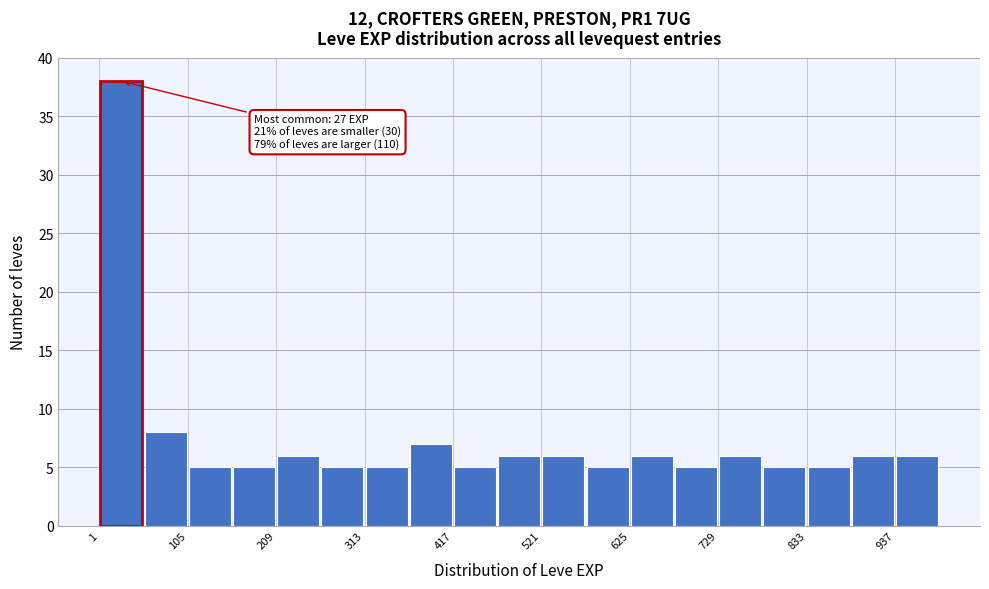

Read against the x-axis, roughly where is the centre of the tallest bar?

20